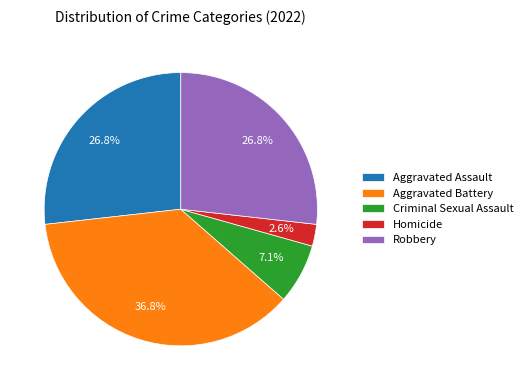

The Robbery slice represents 35% of the pie. True or false?

False